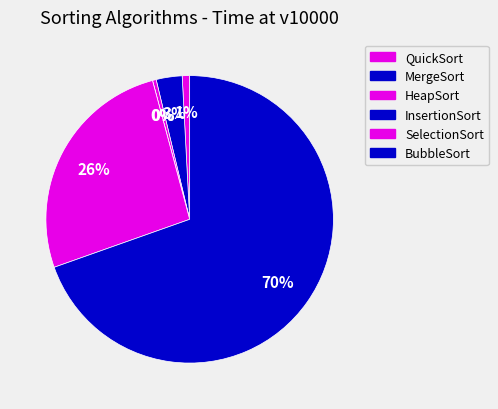

What is the smallest slice in the pie chart?

InsertionSort